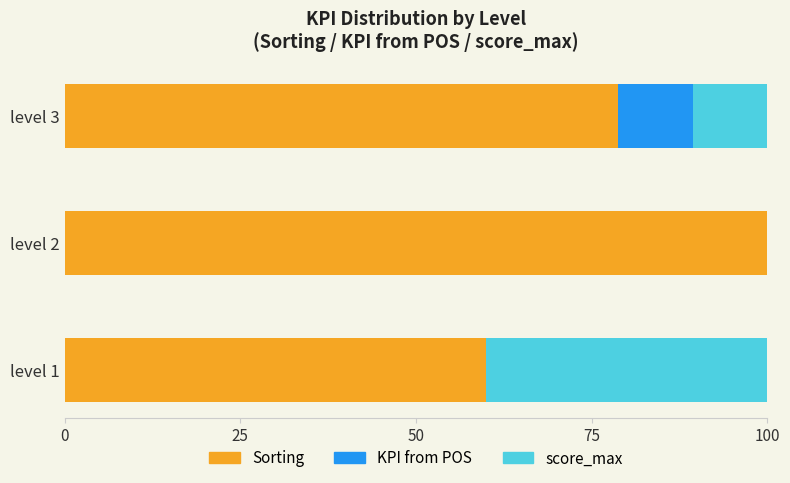

What are all the series names shown in the legend?

Sorting, KPI from POS, score_max